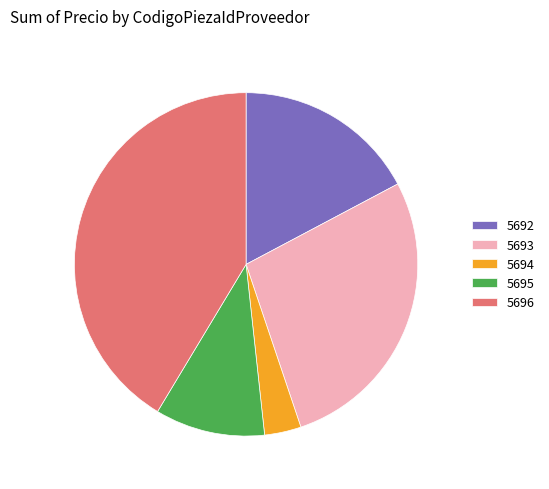

What is the largest slice in the pie chart?

5696